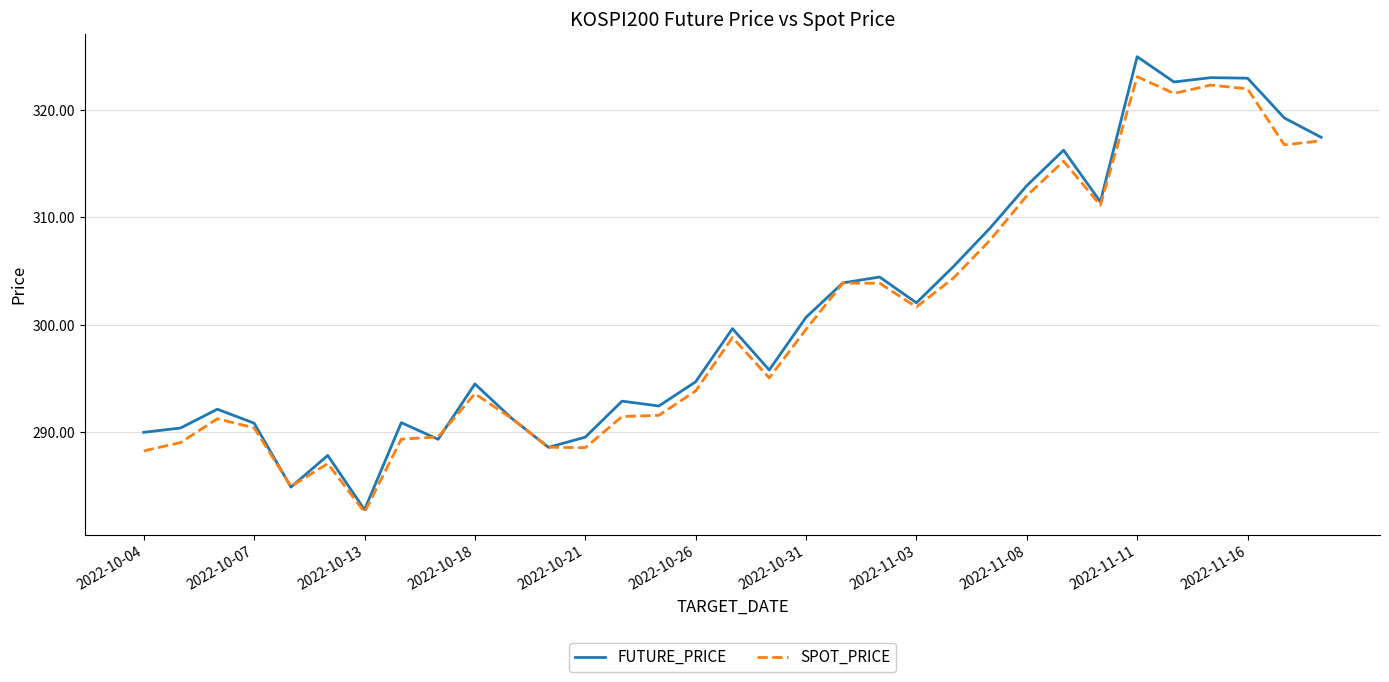

What is the lowest value of the SPOT_PRICE series?

282.6